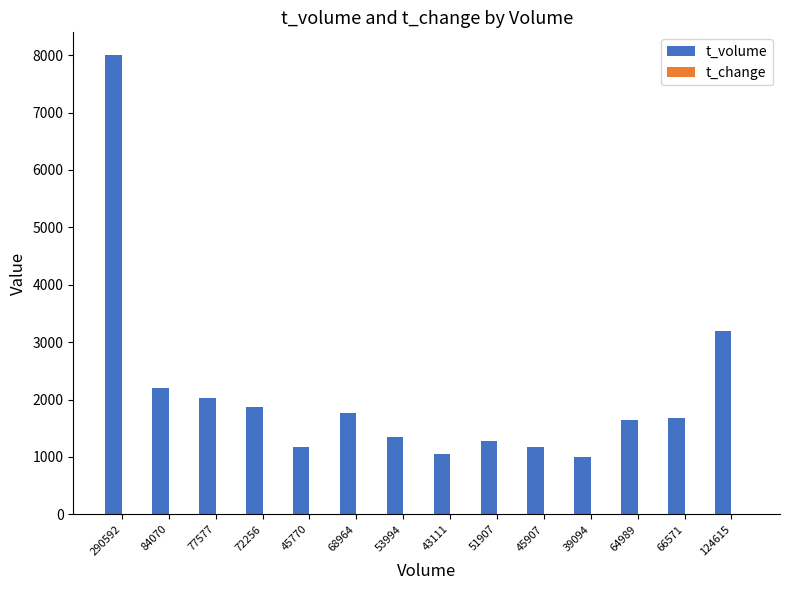

Between 77577 and 45907, which series saw the biggest shift?

t_volume